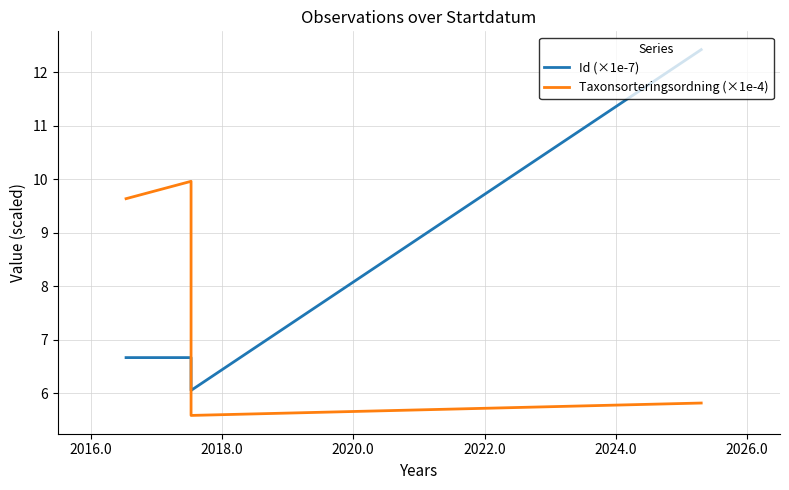

What is the total value across all series at 2016.0?

16.6